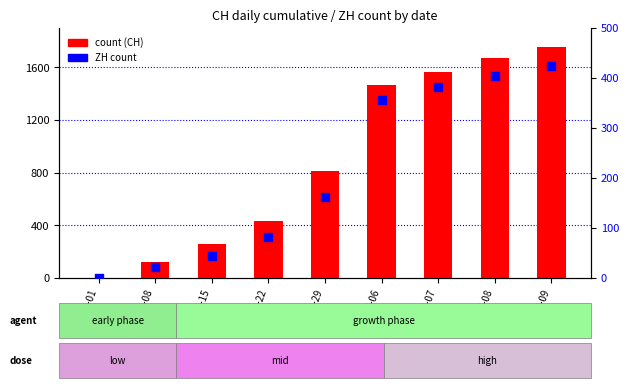

What are all the series names shown in the legend?

count, ZH count